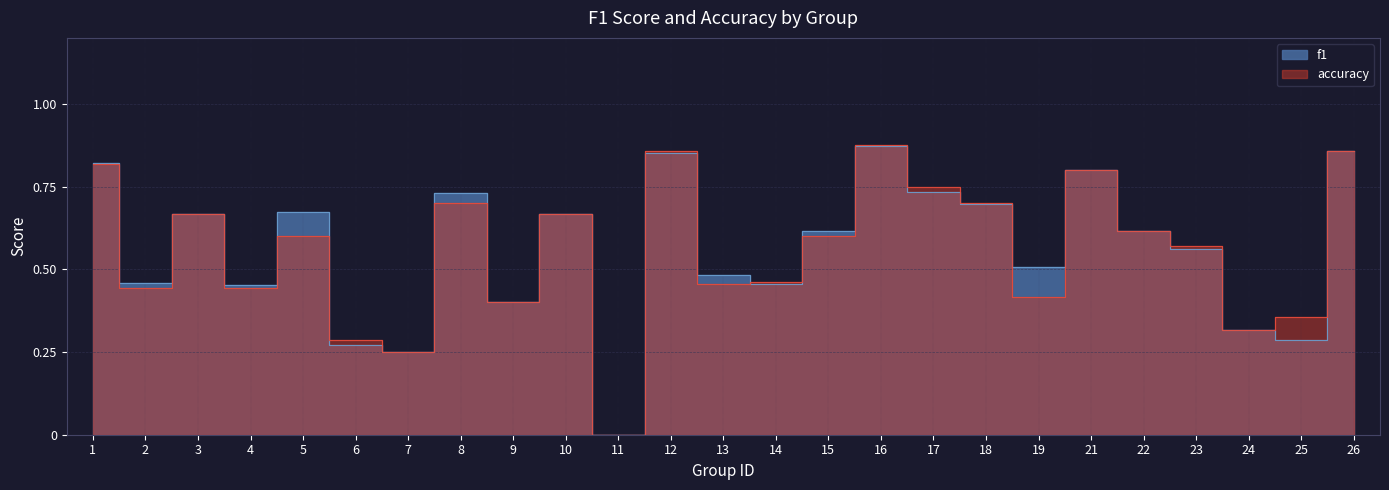

Where do f1 and accuracy first cross each other?

5 and 6